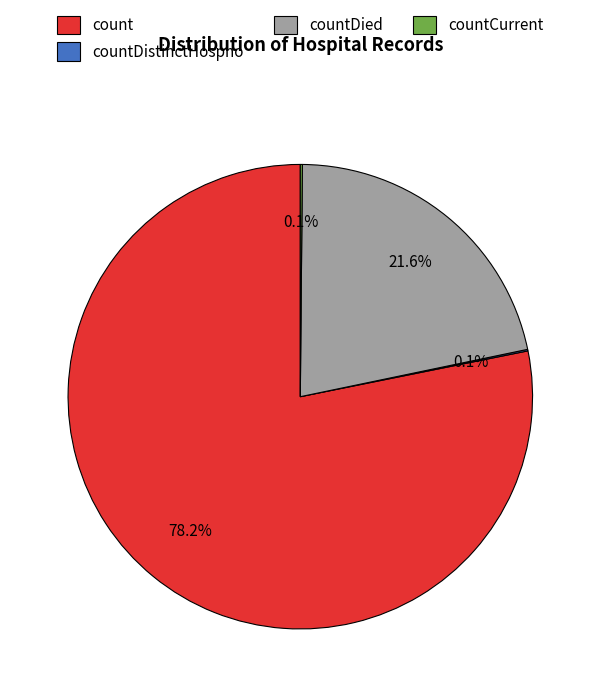

Is there any slice that represents more than half of the pie?

Yes